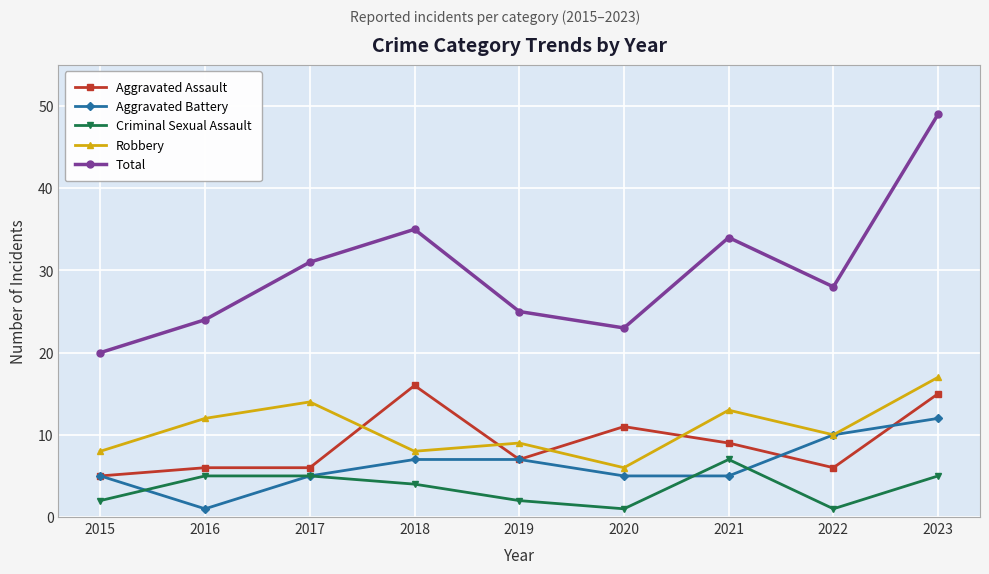

What is the average value of the Robbery series?

11